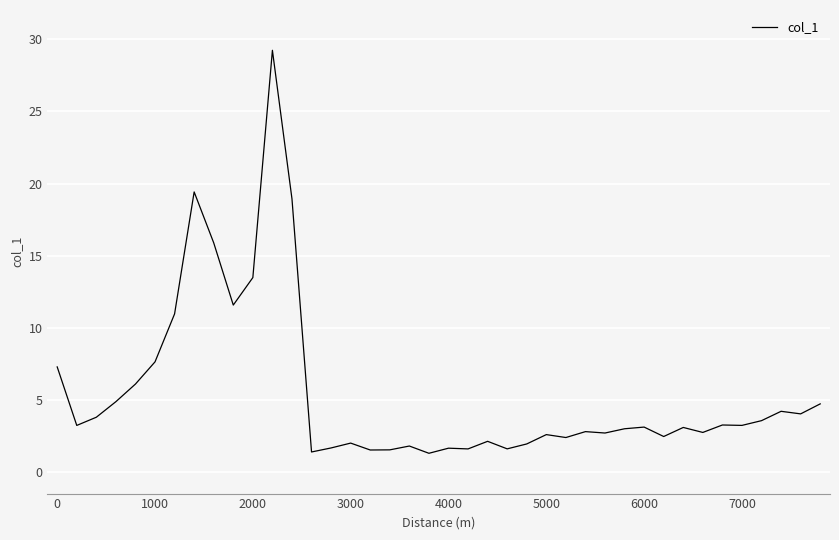

What is the difference between the second highest and second lowest values?

18.0